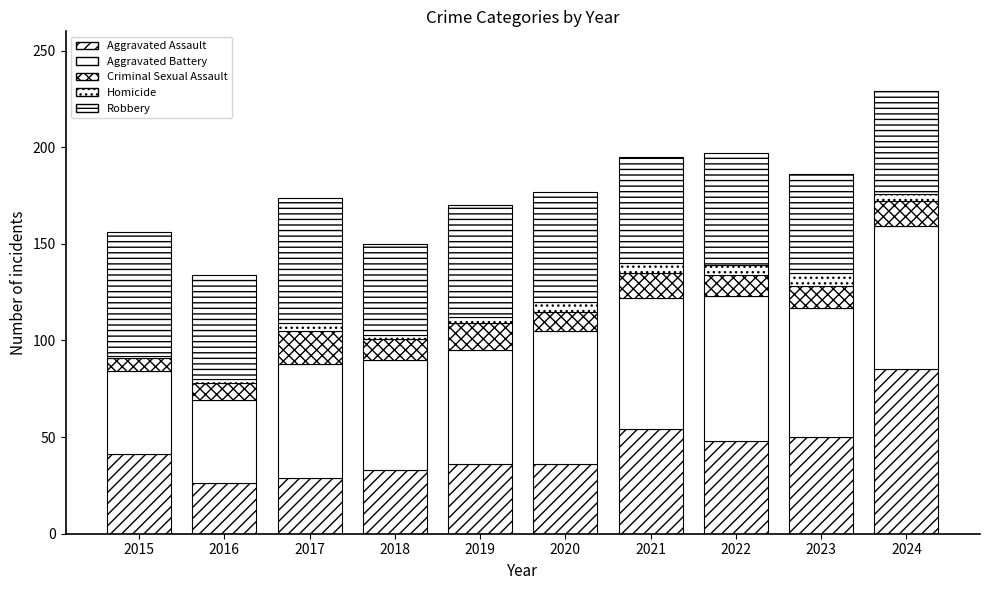

How many data points in Aggravated Assault are less than 41?

5